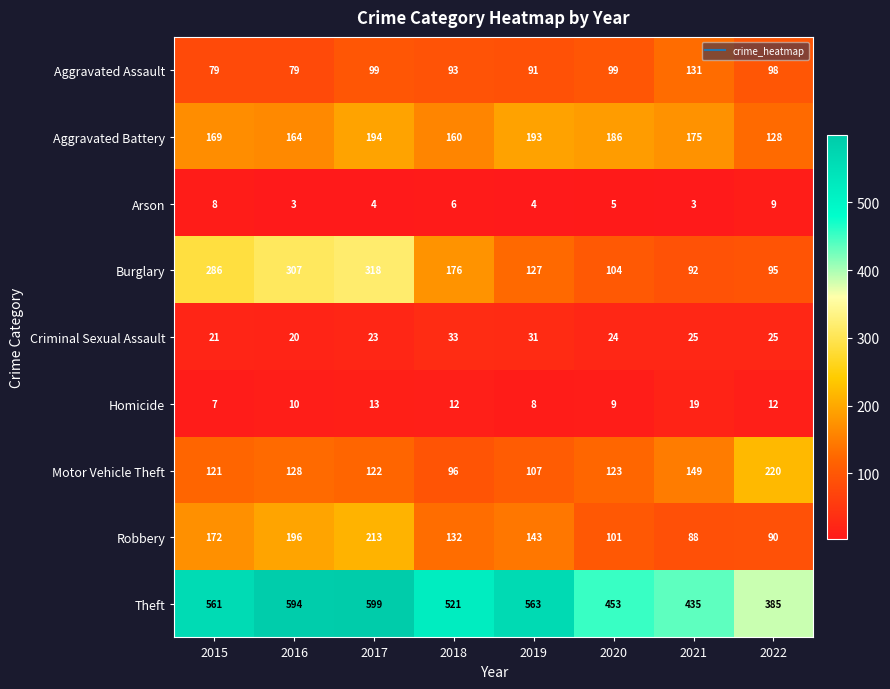

What is the average value of the Aggravated Assault series?

96